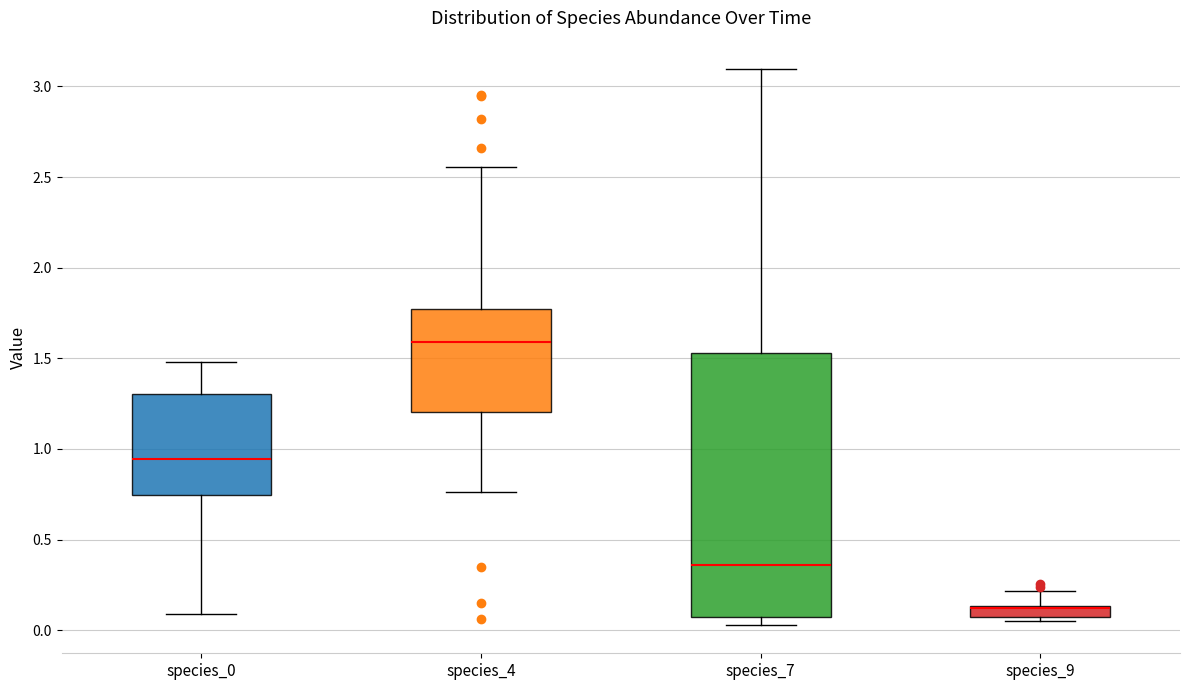

Comparing the boxes themselves (not the whiskers), which one is the tallest?

species_7